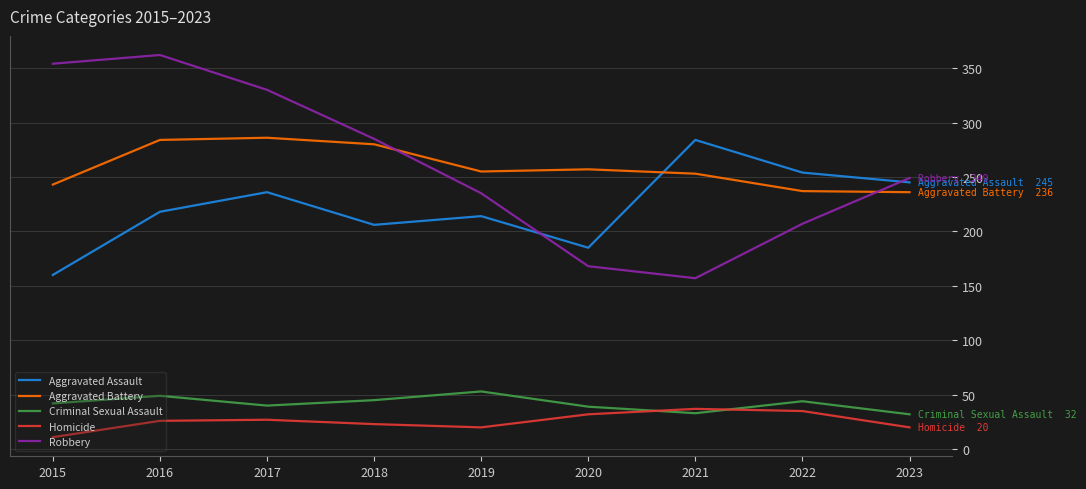

What value does the Homicide series have at 2019, to the nearest 5?

20